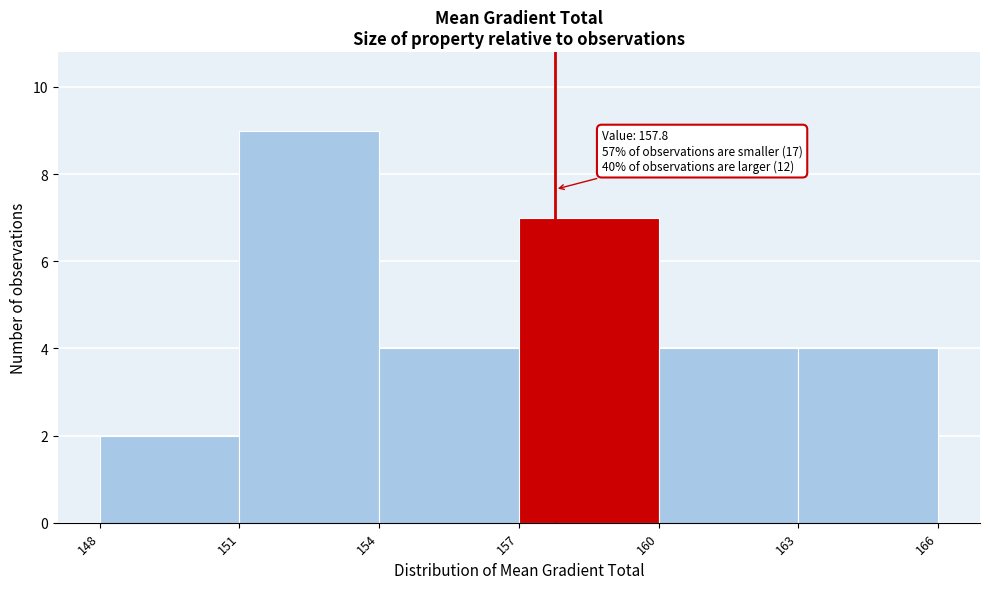

Over which range of the x-axis is the bar tallest?

151 to 154